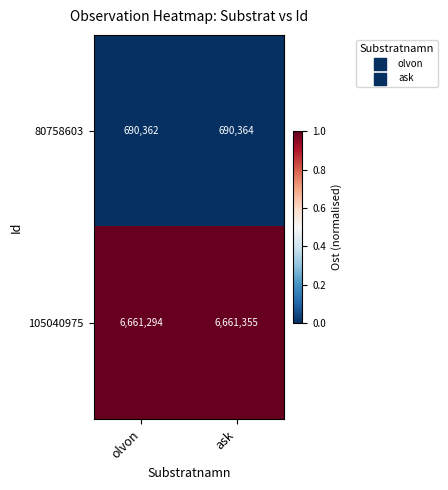

What is the maximum value shown in the chart?

6661355